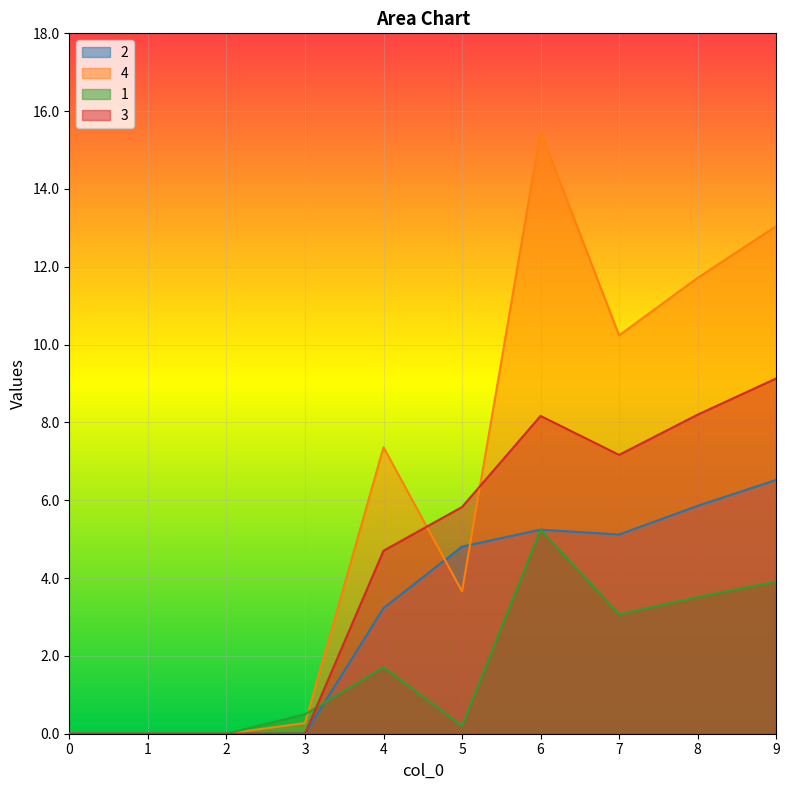

How many values in the 3 series are below 5?

5